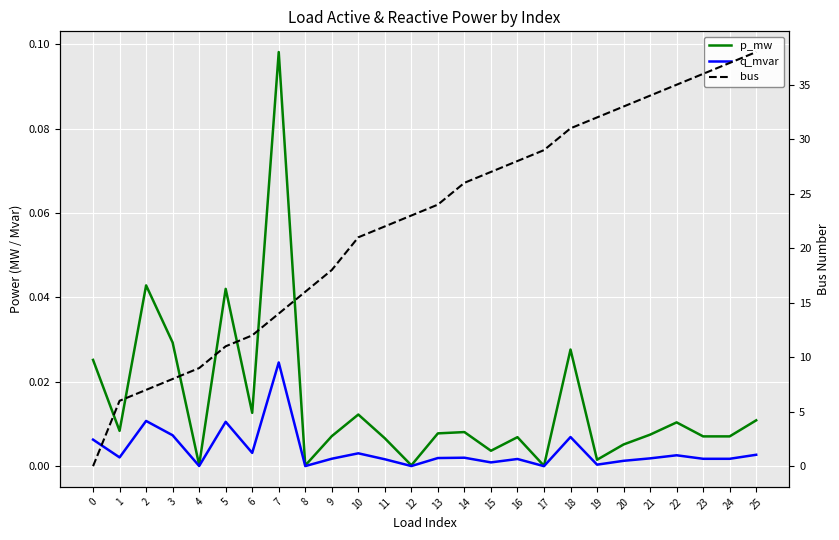

Rank the series at 12 from highest to lowest value.

bus, p_mw, q_mvar